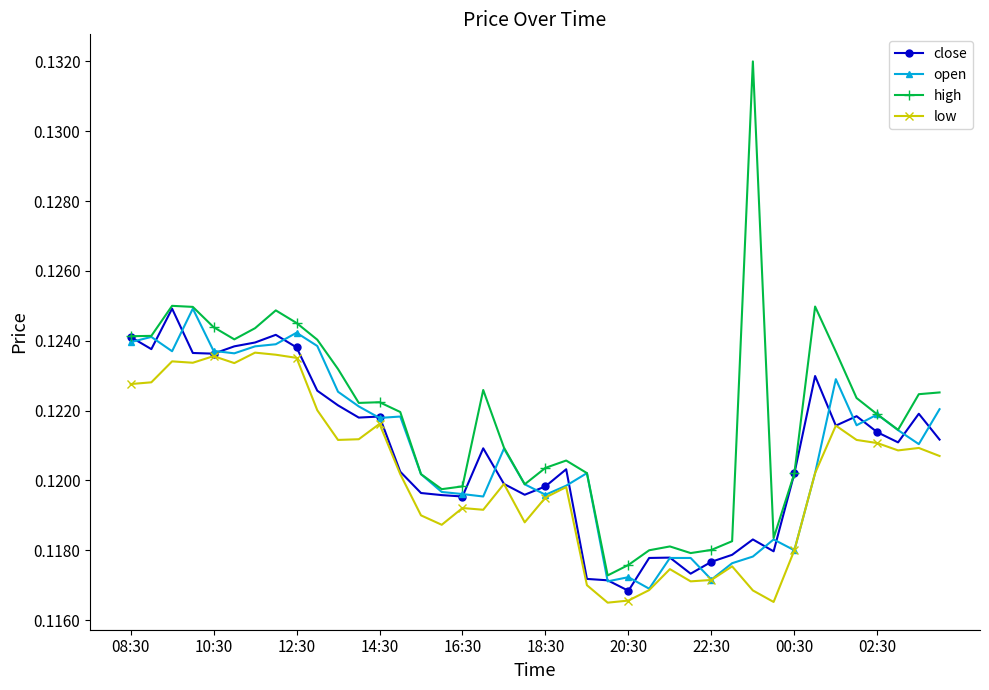

Count the low values in the range 0 to 1.

40